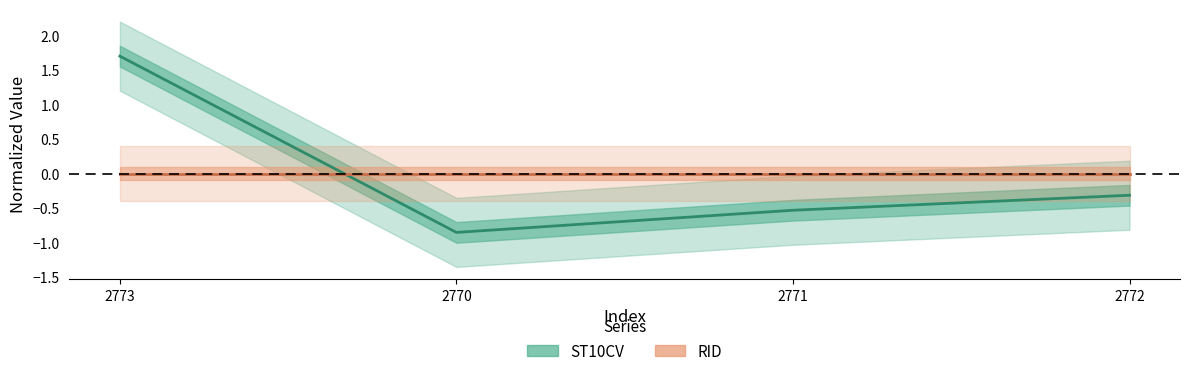

Count the number of data series in this chart.

1